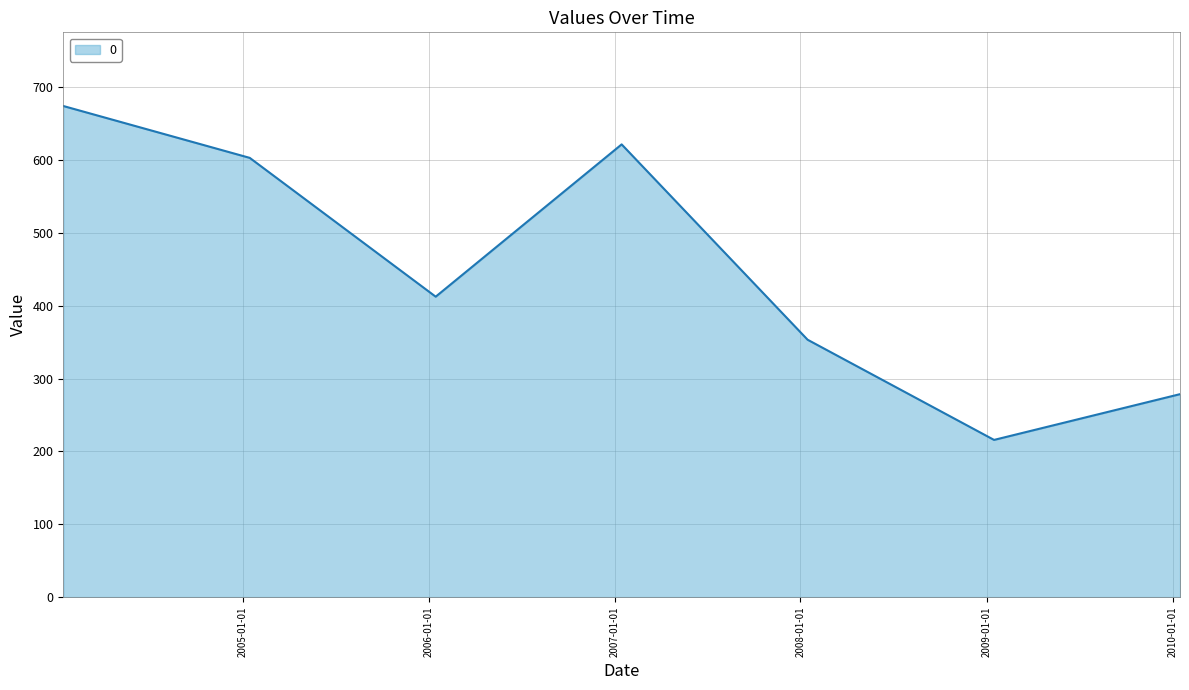

What is the average value?

451.3